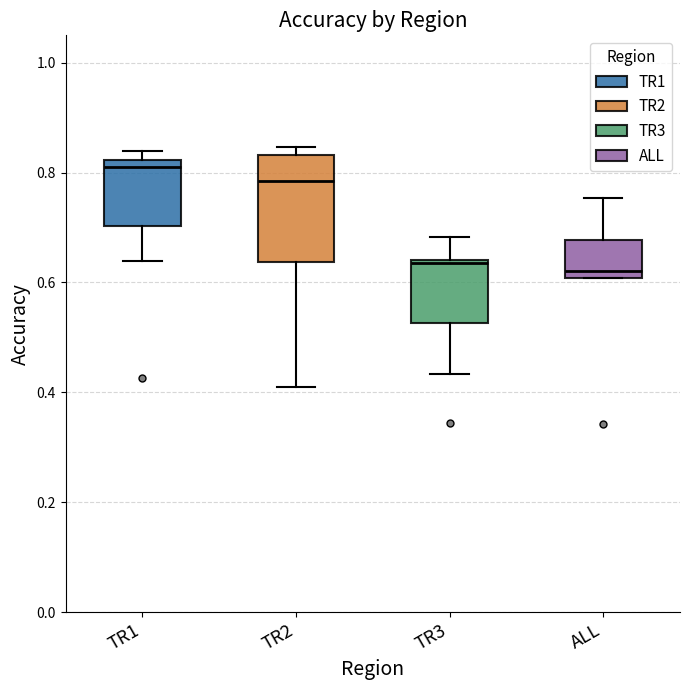

Reading left to right, transcribe this box plot: for each box, give where its median line is, the range the box spans, and where its two whiskers end, as read against the y-axis. The values are not printed on the chart, so give them approximately, as read against the axis.

TR1: median 0.82 (just below the box's upper edge), box 0.70 to 0.82, whiskers 0.64 to 0.84
TR2: median 0.78, box 0.64 to 0.84, whiskers 0.40 to 0.84 (just above the box's upper edge)
TR3: median 0.64, box 0.52 to 0.64, whiskers 0.44 to 0.68
ALL: median 0.62, box 0.60 to 0.68, whiskers 0.60 to 0.76